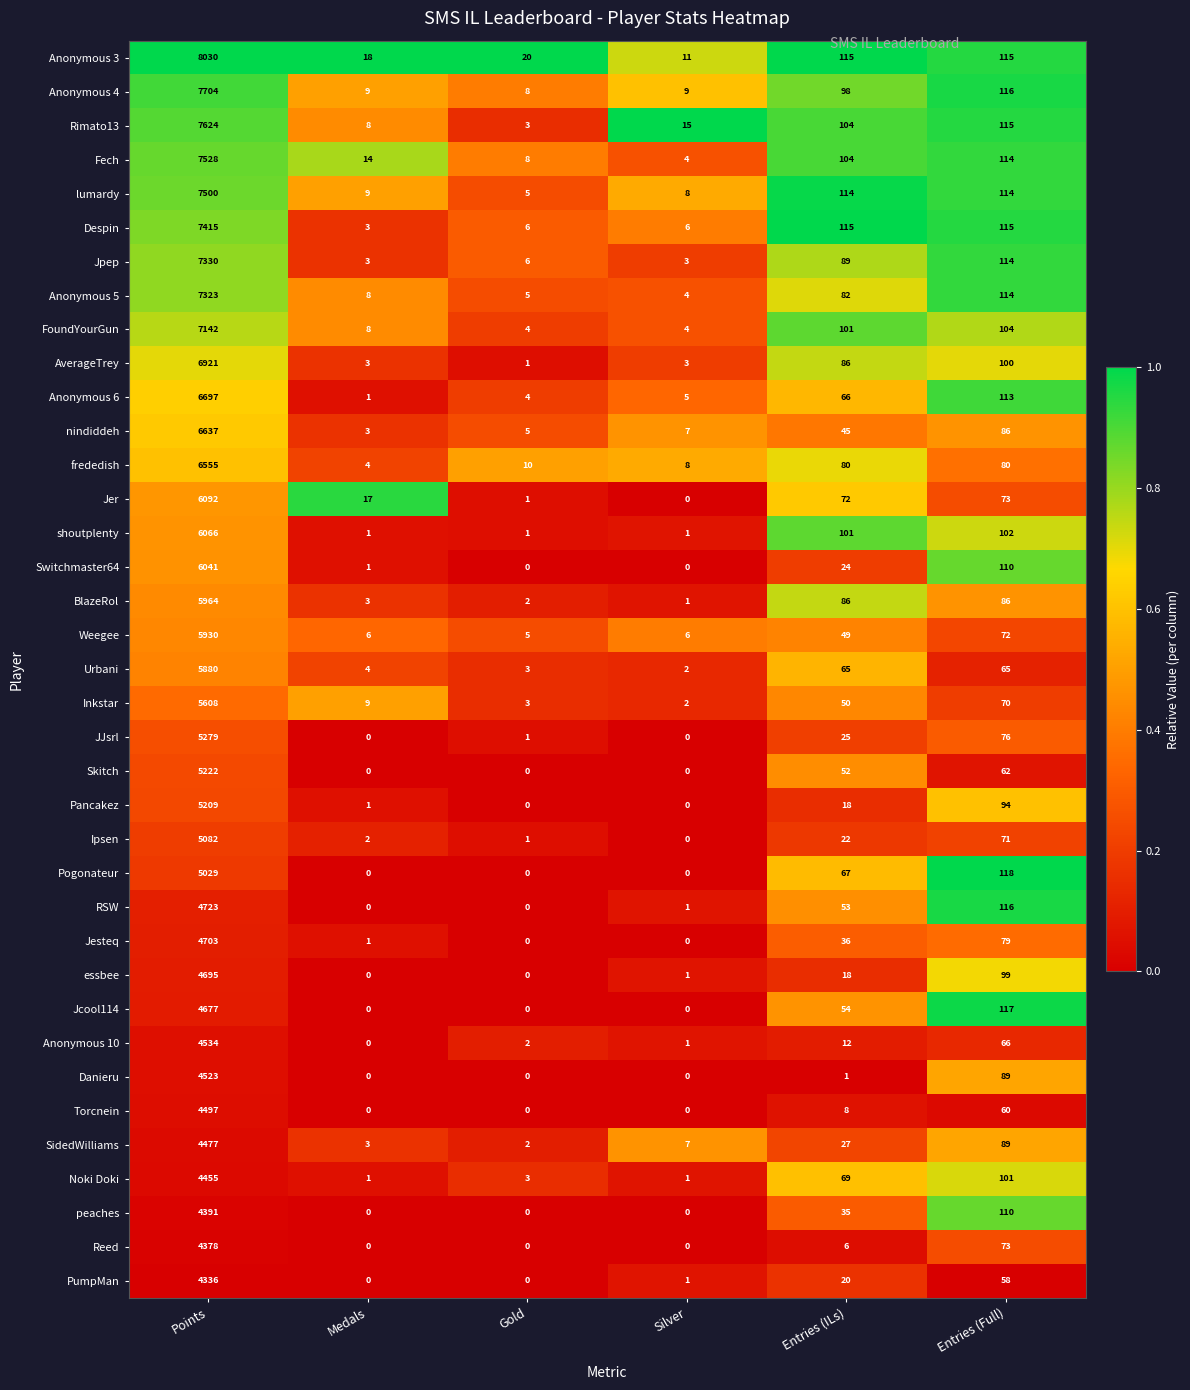

What is the total value across all series at Entries (Full)?

3456